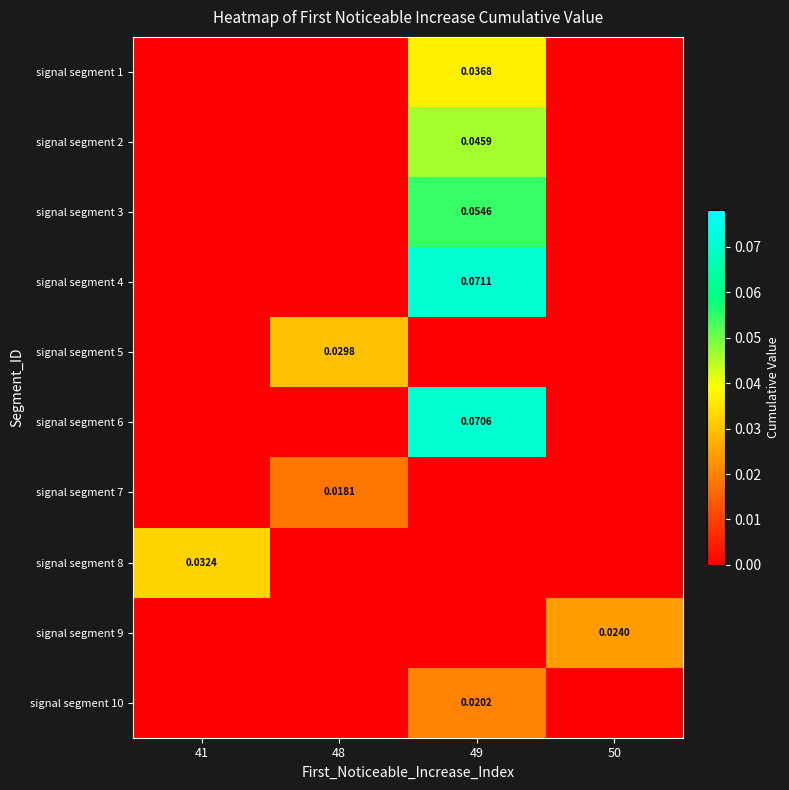

The signal segment 4 series shows 0.0 at 48. True or false?

True